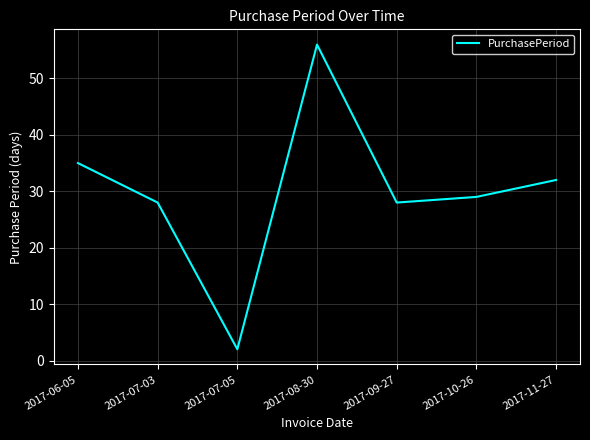

Where is the first local minimum?

2017-07-05